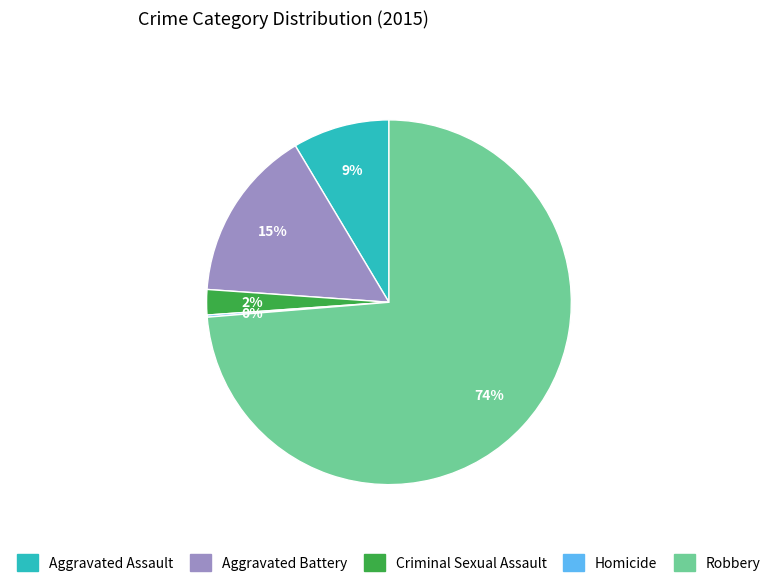

To the nearest percent, what portion does Aggravated Assault represent?

9%